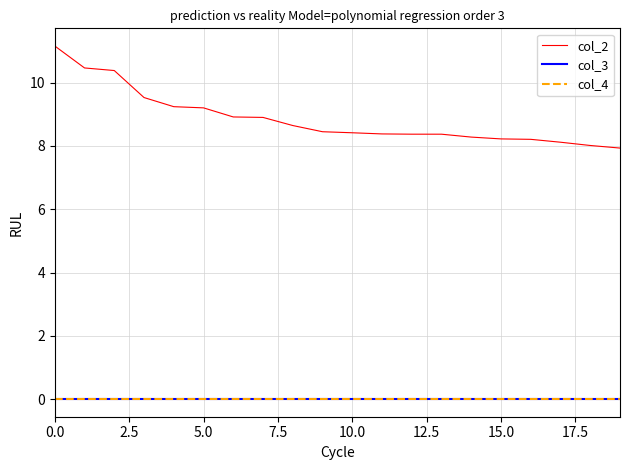

True or false: col_3 and col_2 intersect in this chart.

False